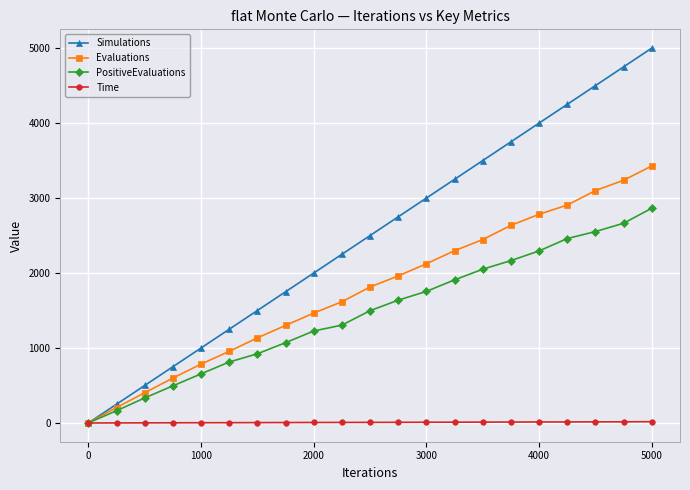

Which series has the largest total across all categories?

Simulations